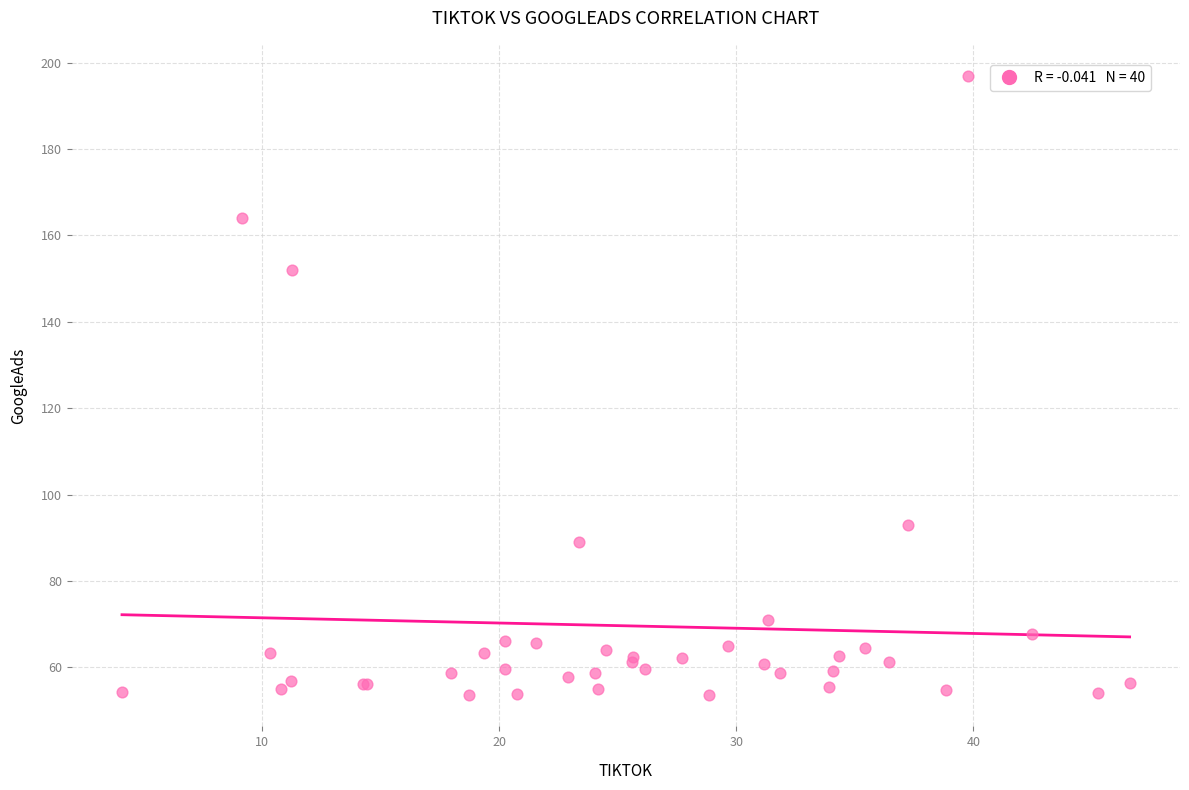

What Y value in the scatter plot is closest to 125?

152.0